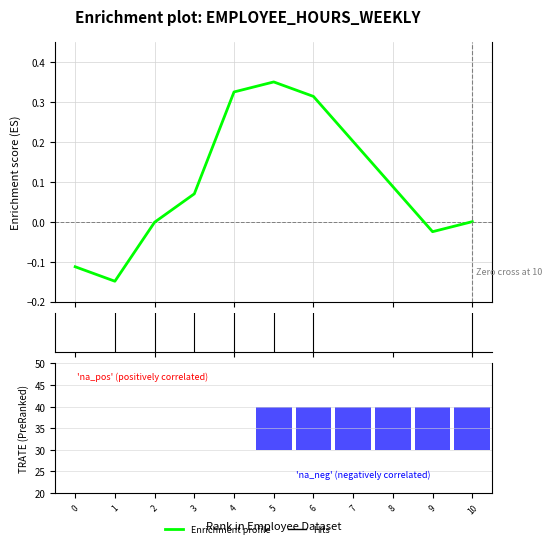

Reading left to right, extract all data points from this chart.

-0.1	-0.1	-0.0	0.1	0.3	0.3	0.3	0.2	0.1	-0.0	0.0